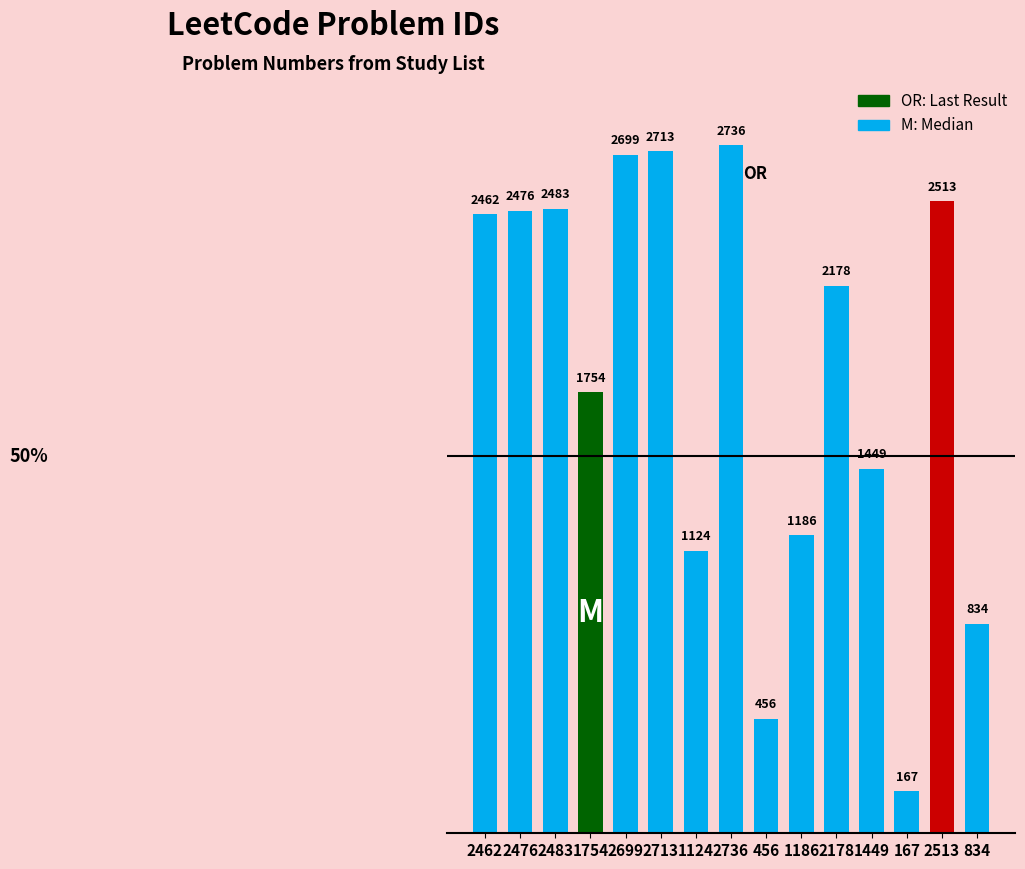

True or false: the data shows 2476 at 2476.

True